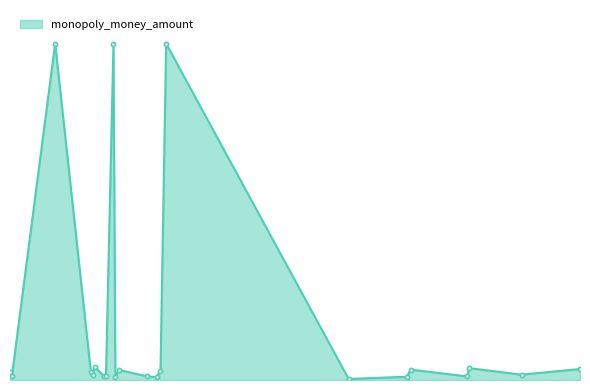

Is this an area chart (filled region under the line)?

Yes